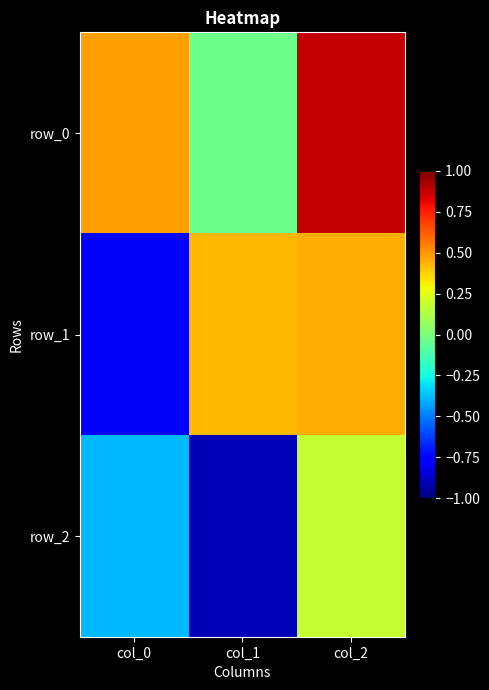

Is it true that row_0 equals 0.5 at col_0?

True